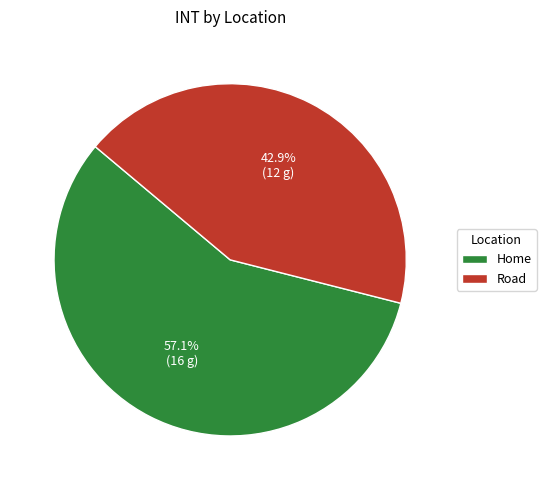

What percentage is the Home slice, to the nearest percent?

57%